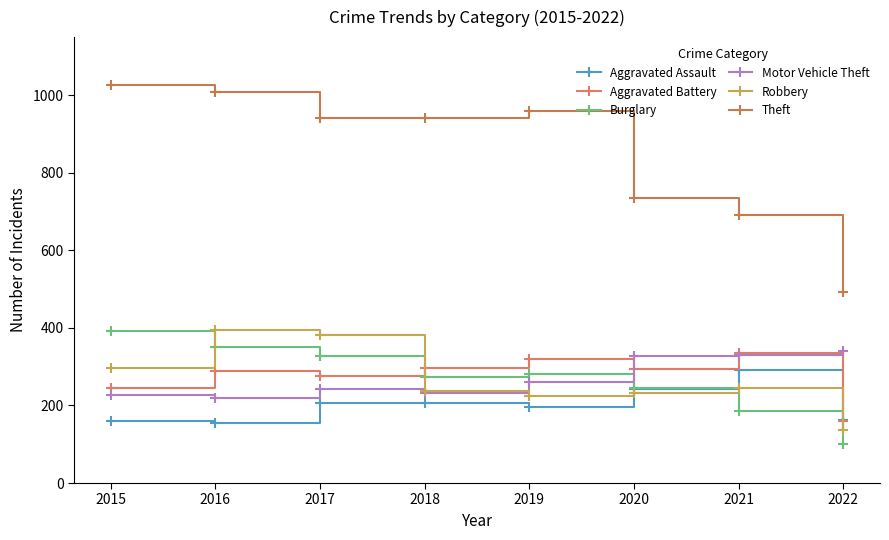

What is the difference between the second highest and minimum values in the Motor Vehicle Theft series?

111